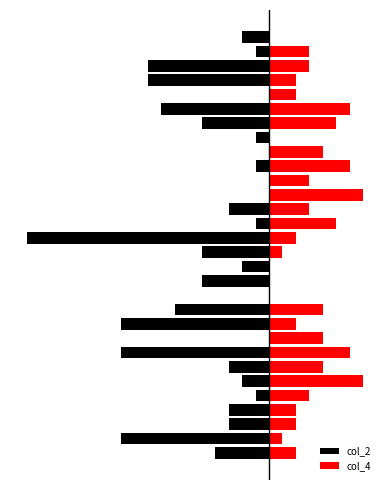

How many groups of bars are there?

30